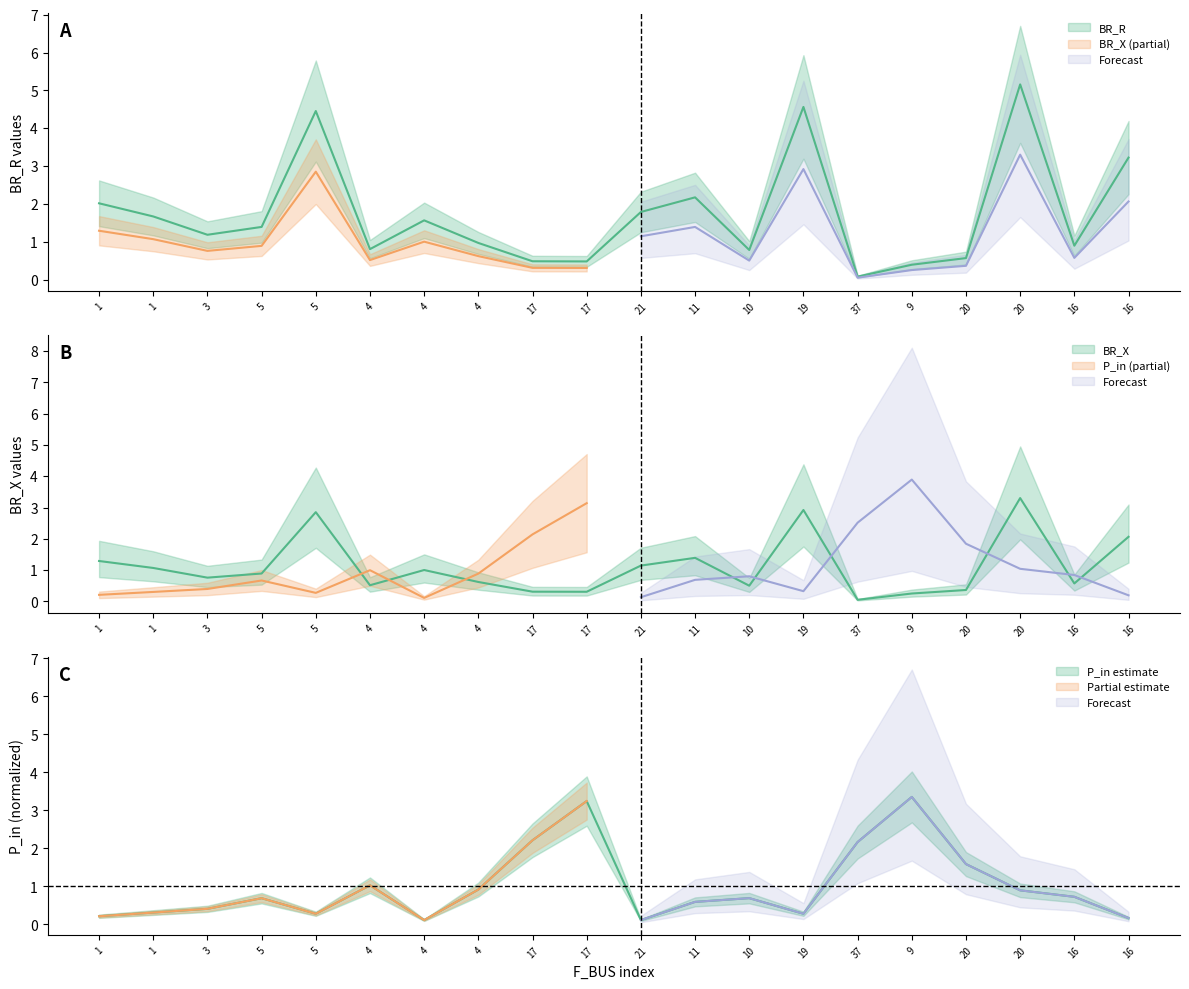

What is the sum of all P_in values?

20.0